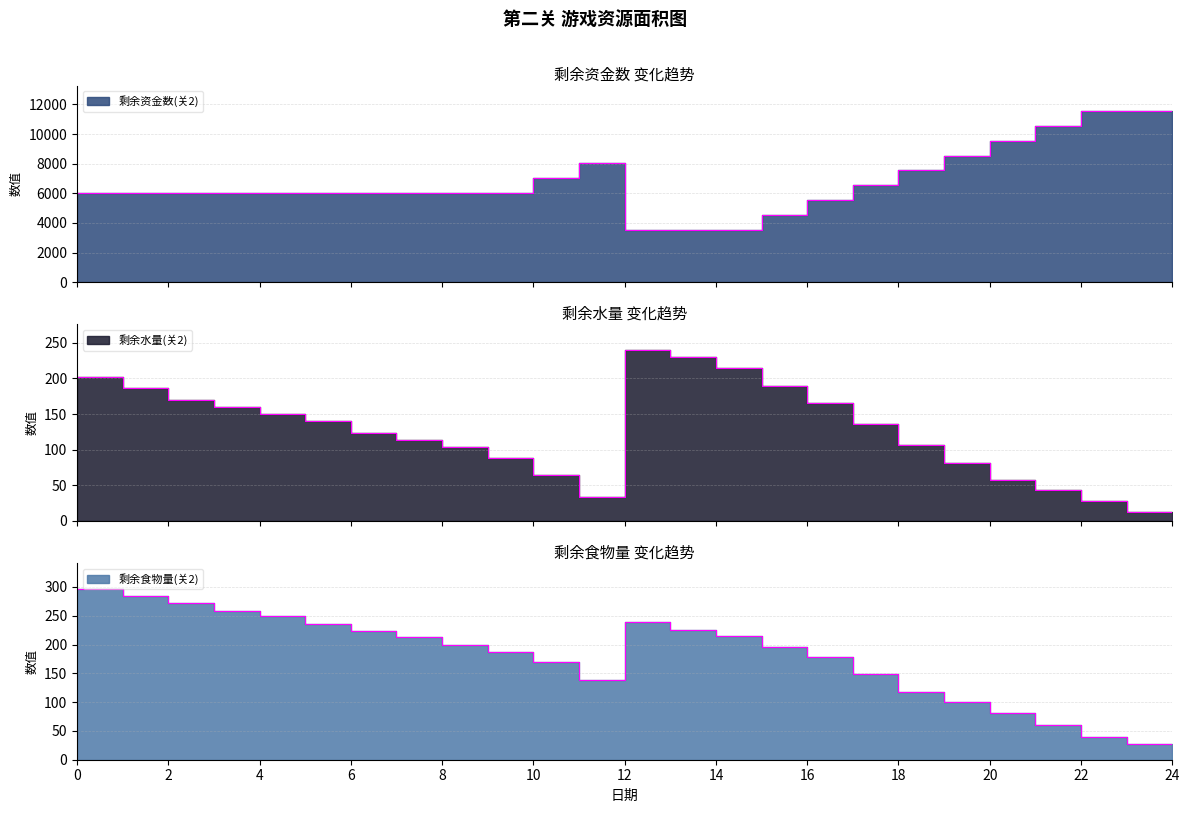

Rank the categories by 剩余水量(关2) value from highest to lowest.

12, 13, 14, 0, 15, 1, 2, 16, 3, 4, 5, 17, 6, 7, 18, 8, 9, 19, 10, 20, 21, 11, 22, 23, 24